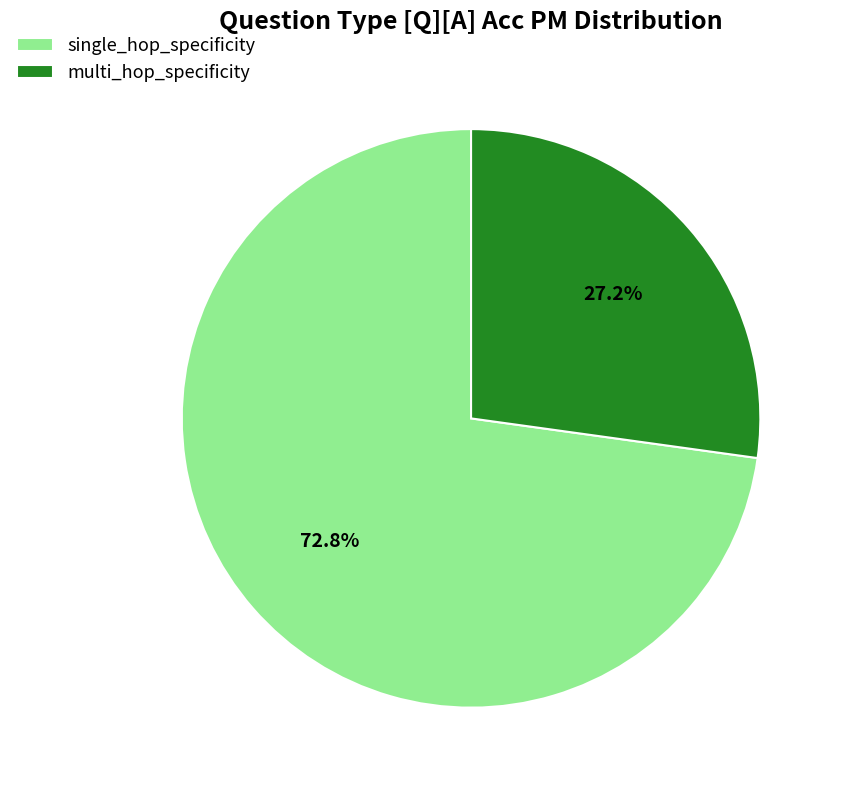

What percentage is NOT represented by multi_hop_specificity?

72.8%